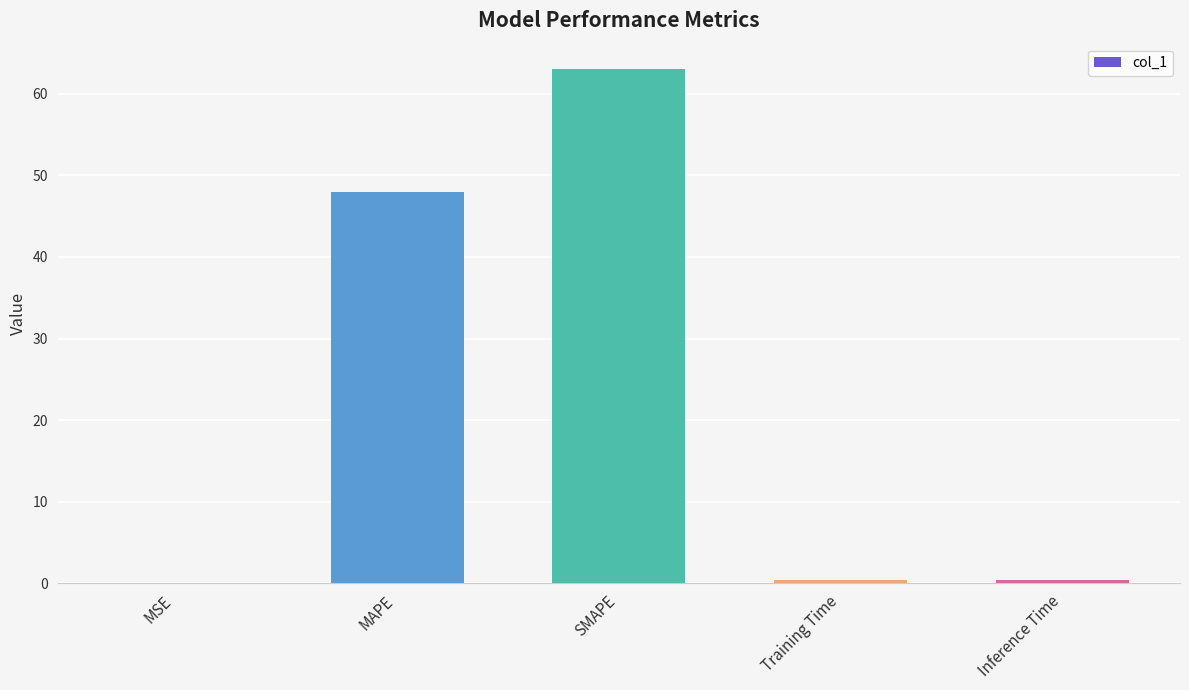

How many categories are shown in the chart?

5